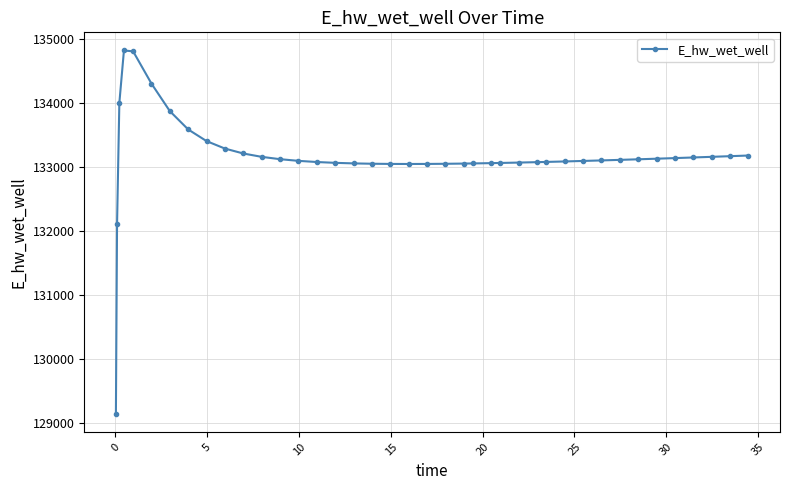

How many data points does each series have?

40